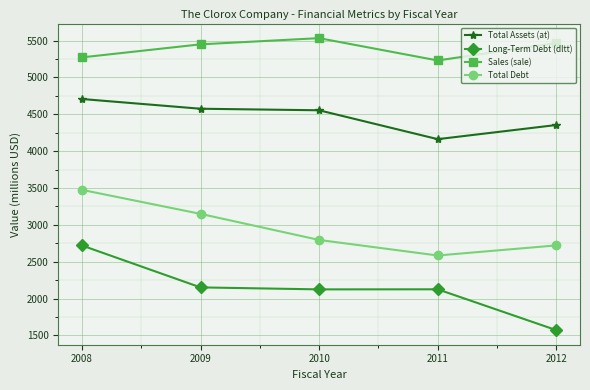

List the series in order of their overall mean, highest first.

Sales (sale), Total Assets (at), Total Debt, Long-Term Debt (dltt)